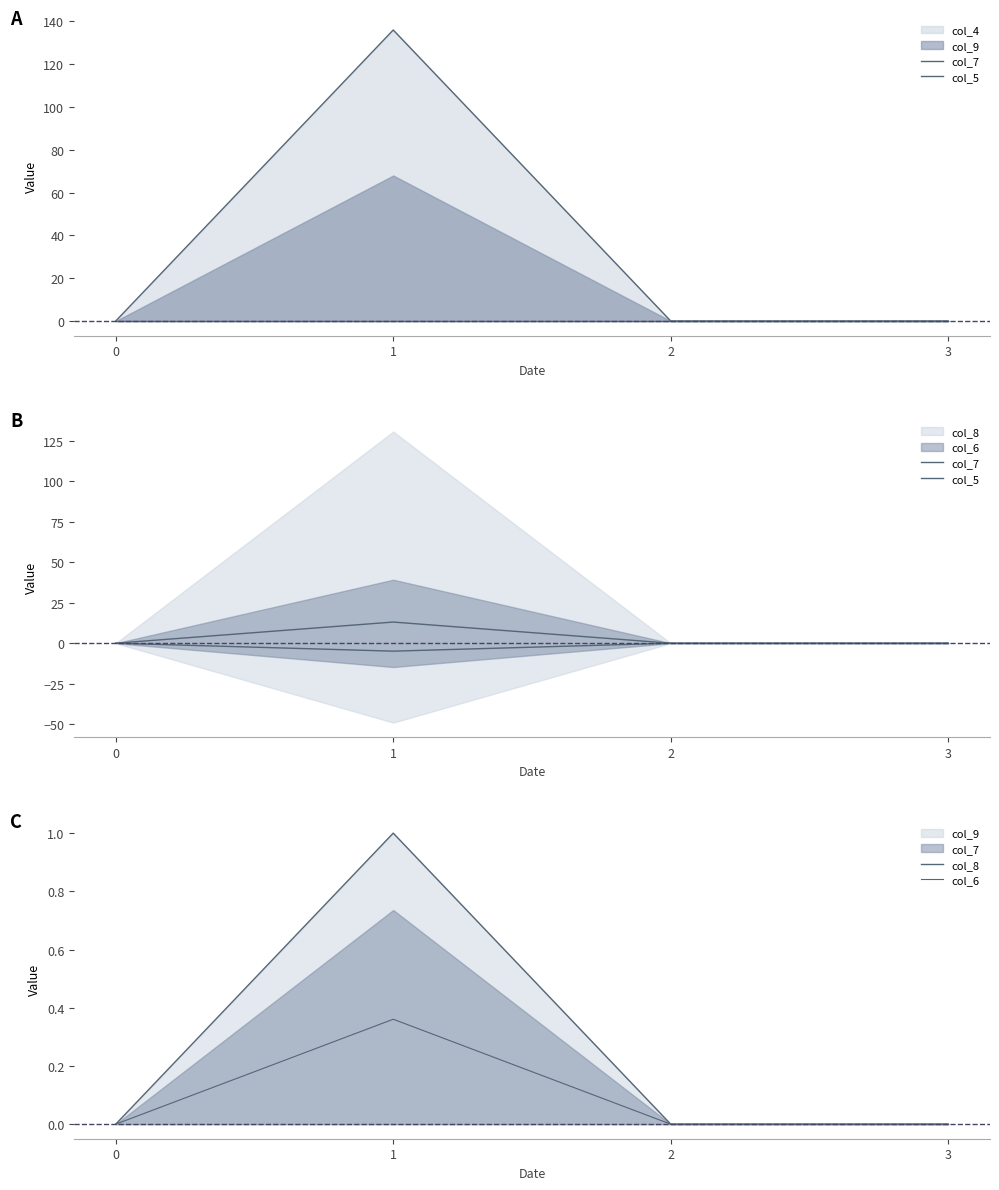

Reading right to left, list all the values displayed in this chart.

col_7: 0.0	0.0	13.1	0.0
col_5: -0.0	-0.0	-4.9	-0.0
col_8: 0.0	0.0	1.0	0.0
col_6: 0.0	0.0	0.4	0.0